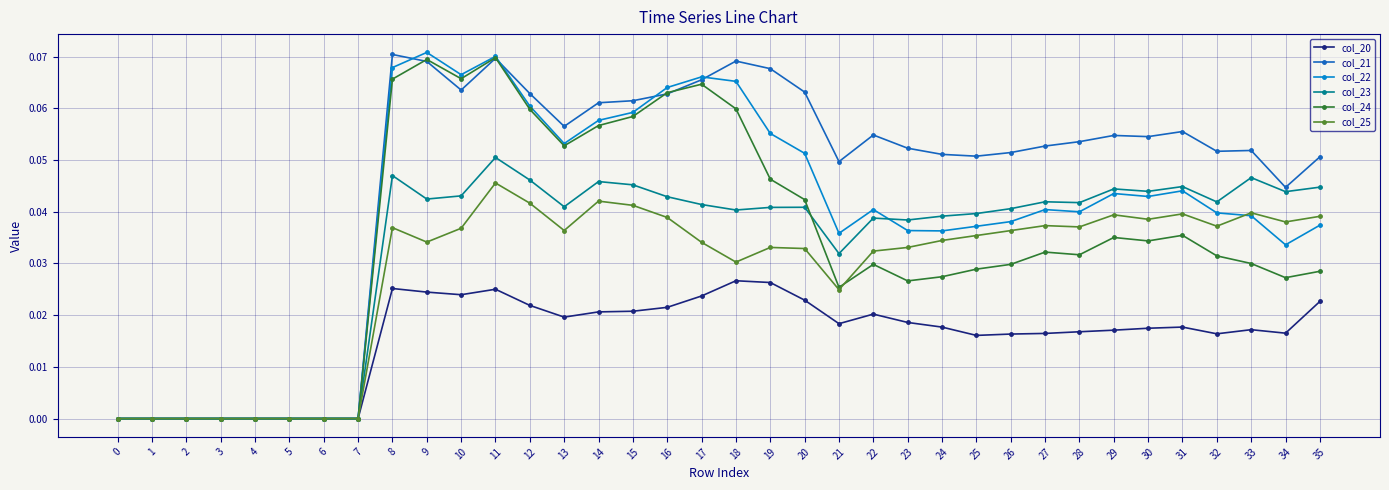

The value of col_21 at 5 is 0.0. True or false?

True